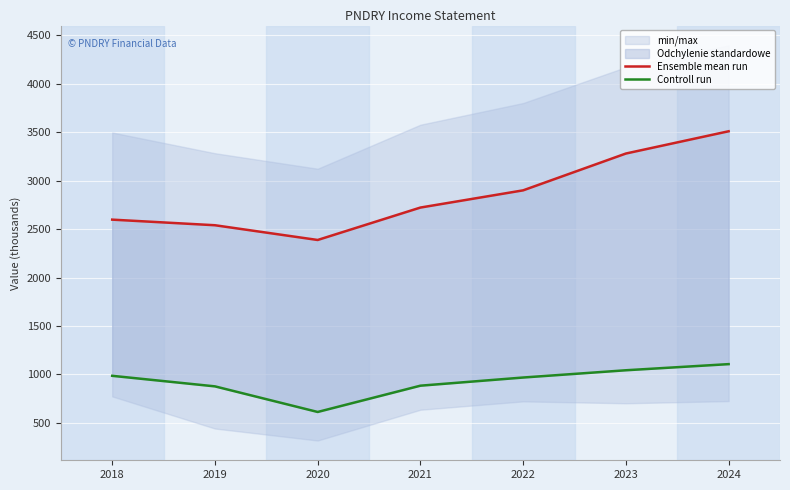

The Controll run series shows 1241.7 at 2019. True or false?

False